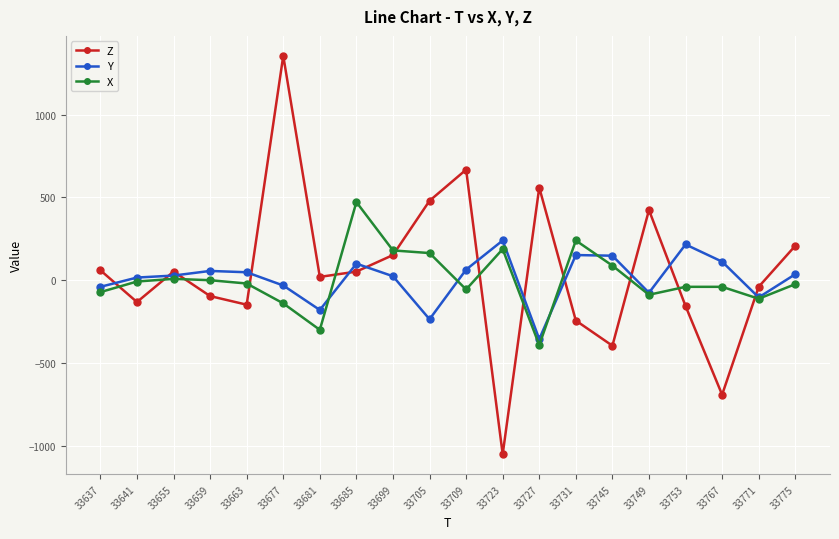

The value of Z at 33727 is 560. True or false?

True